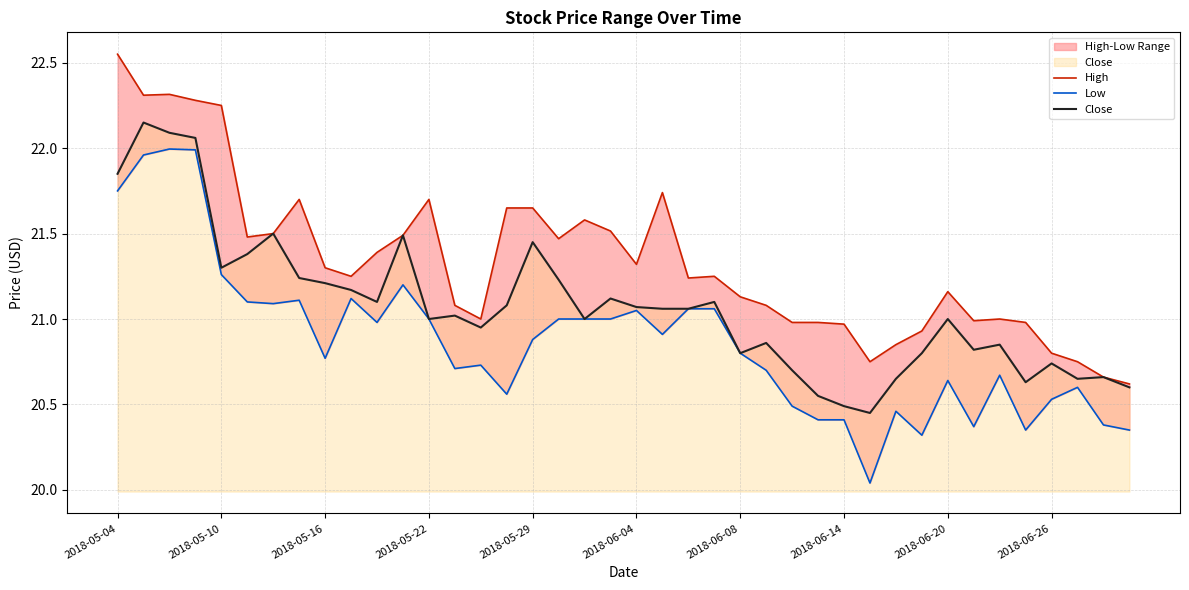

How many data points in Close are above 21?

21